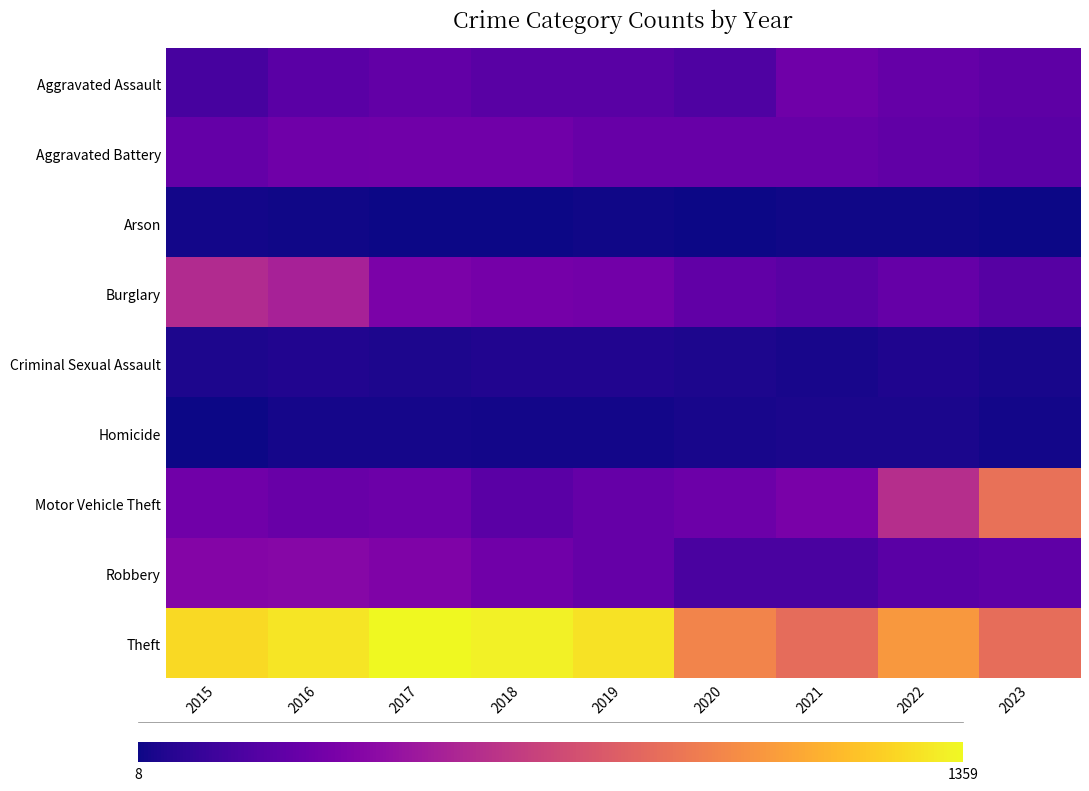

At which category is the sum across all series the highest?

2016